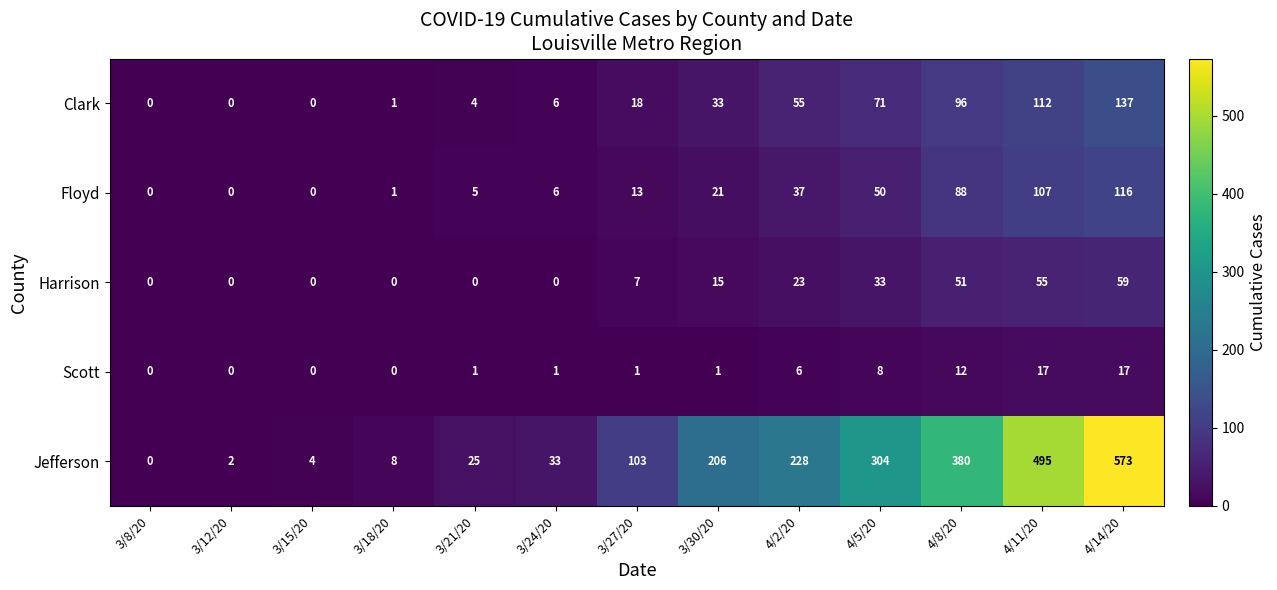

Which series has the widest spread of values?

Jefferson